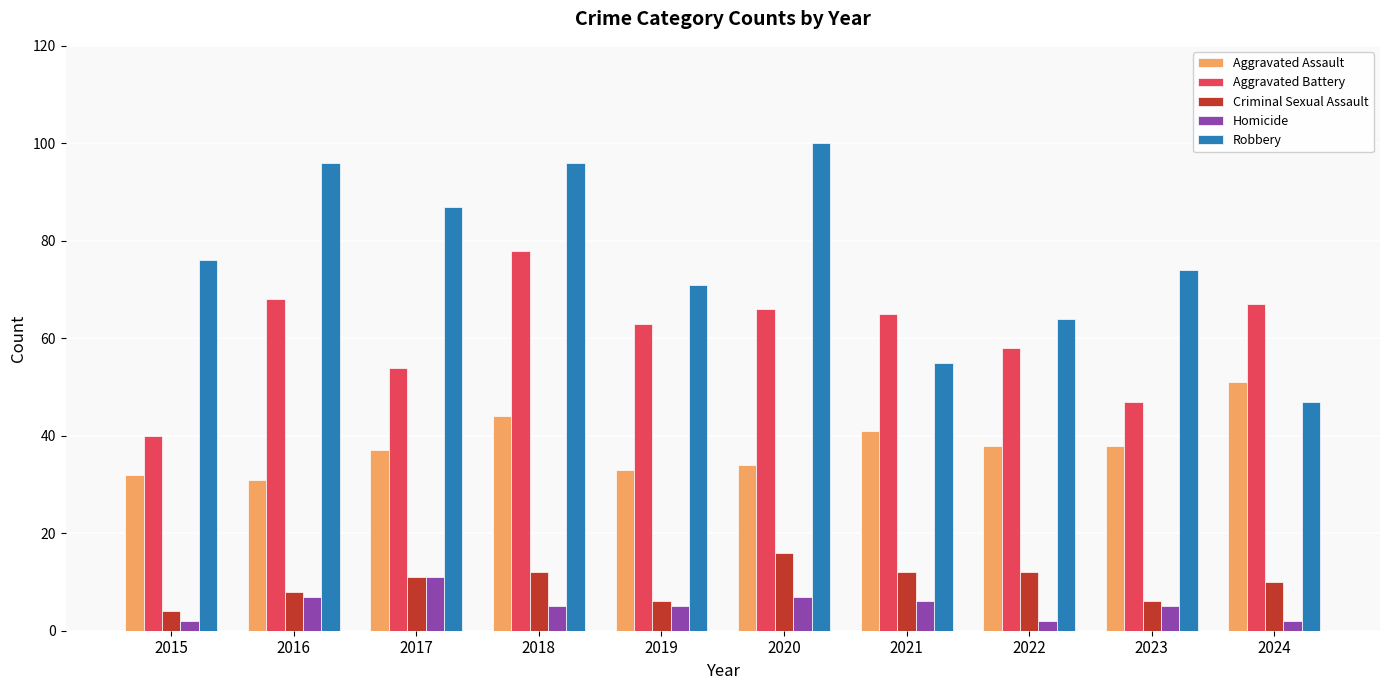

The value of Criminal Sexual Assault at 2018 is 21. True or false?

False